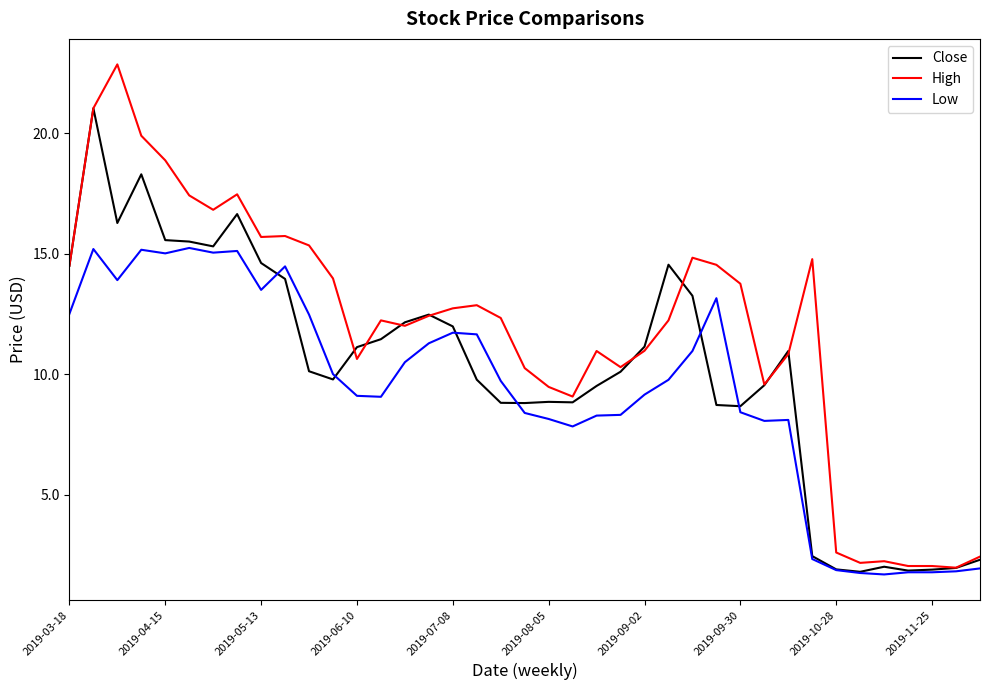

How many values in the Close series are below 10?

18